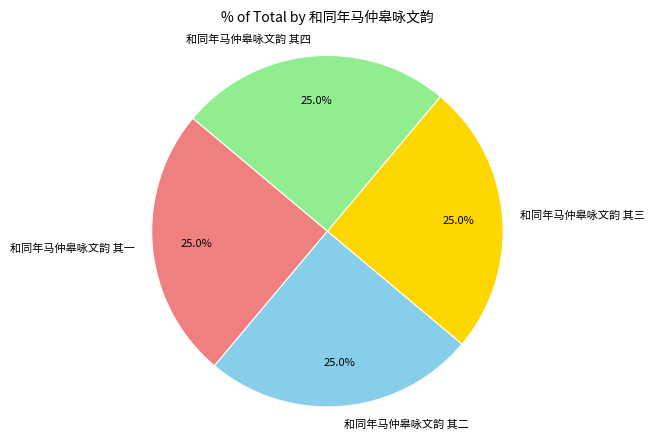

What percentage do 和同年马仲皋咏文韵 其三 and 和同年马仲皋咏文韵 其一 together represent?

50.0%